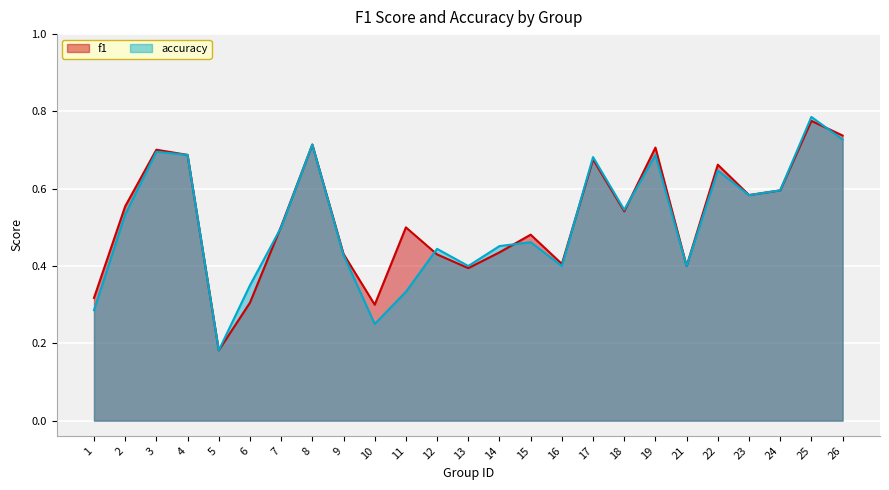

What is the difference between the second highest and second lowest values in the accuracy series?

0.5